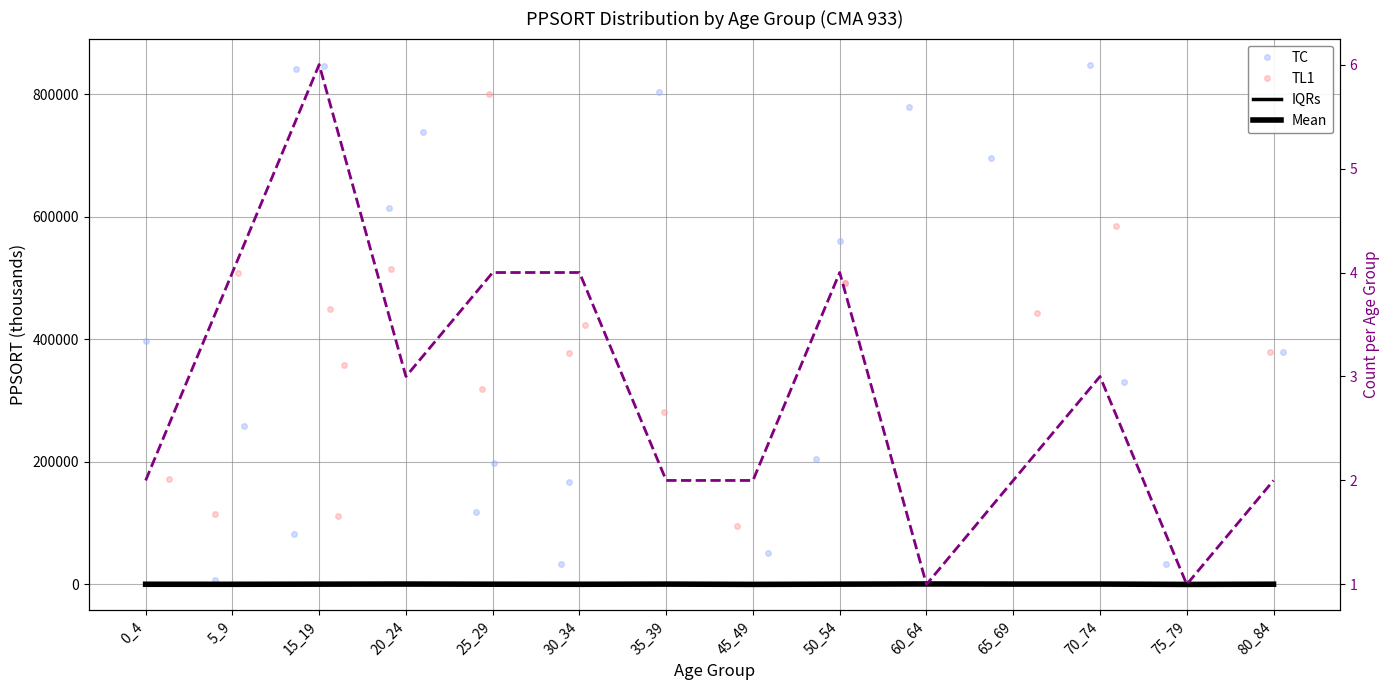

The Mean series shows 339.2 at 35_39. True or false?

False